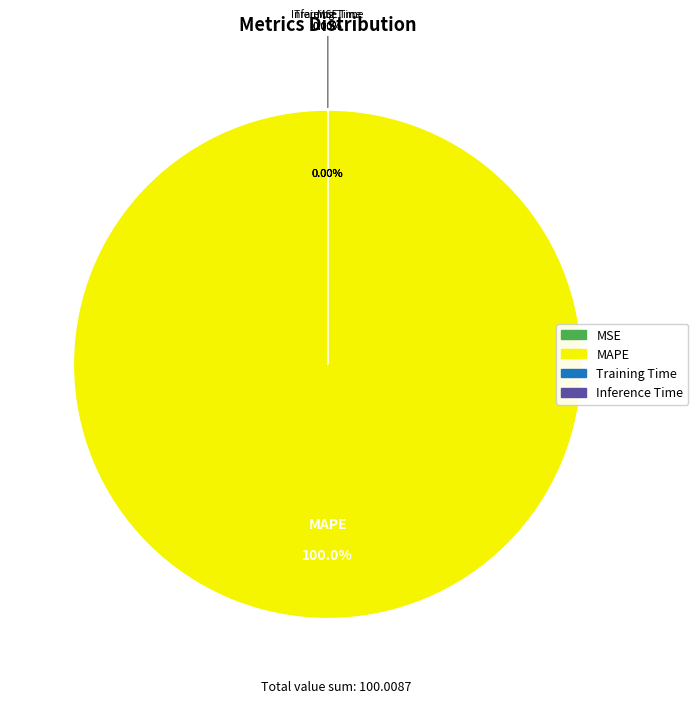

Which slice is the largest?

MAPE